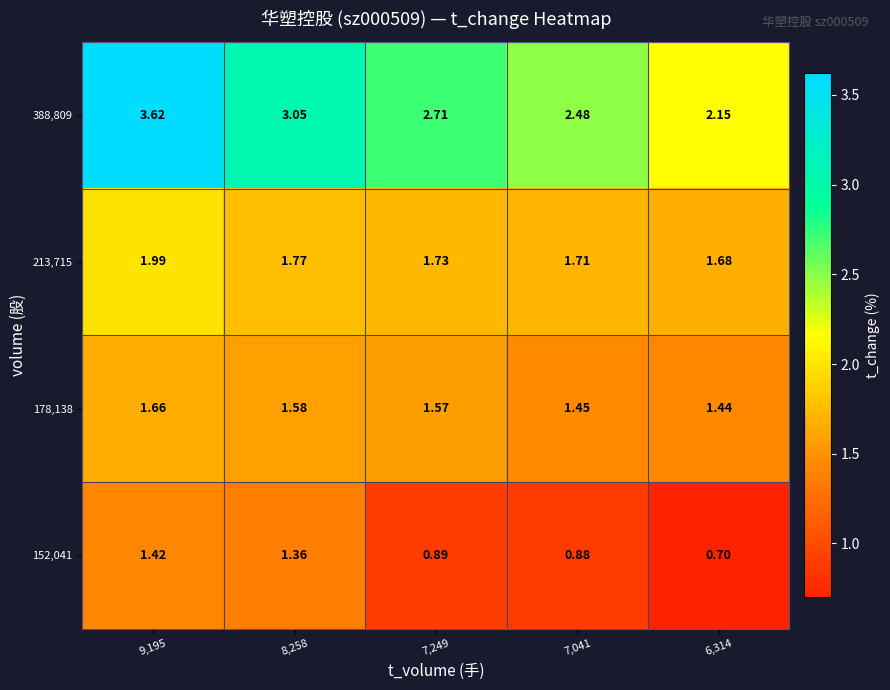

Count the number of categories in the chart.

5